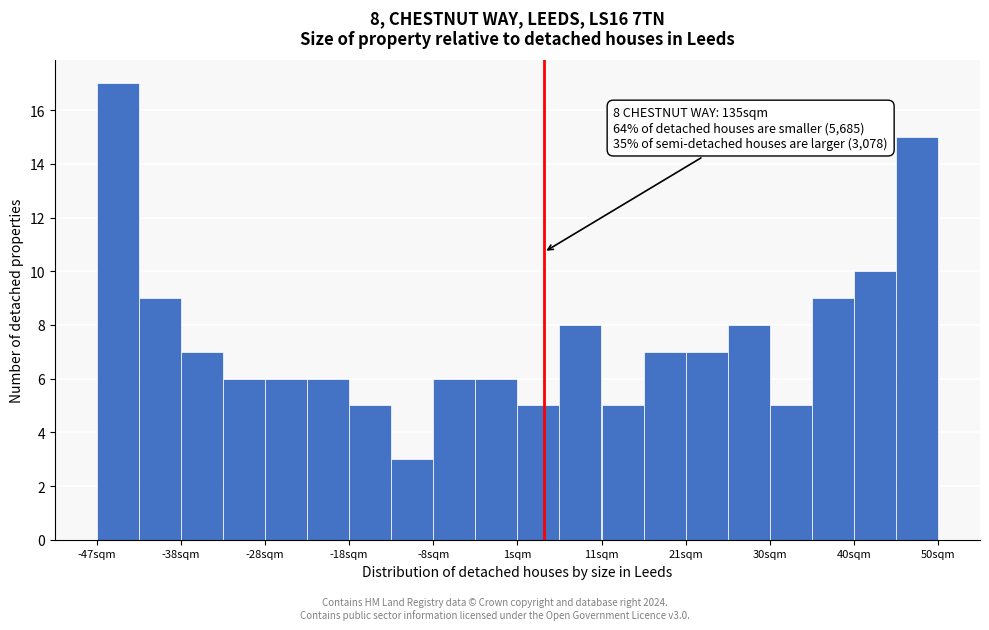

Over which range of the x-axis is the bar tallest?

-47 to -42